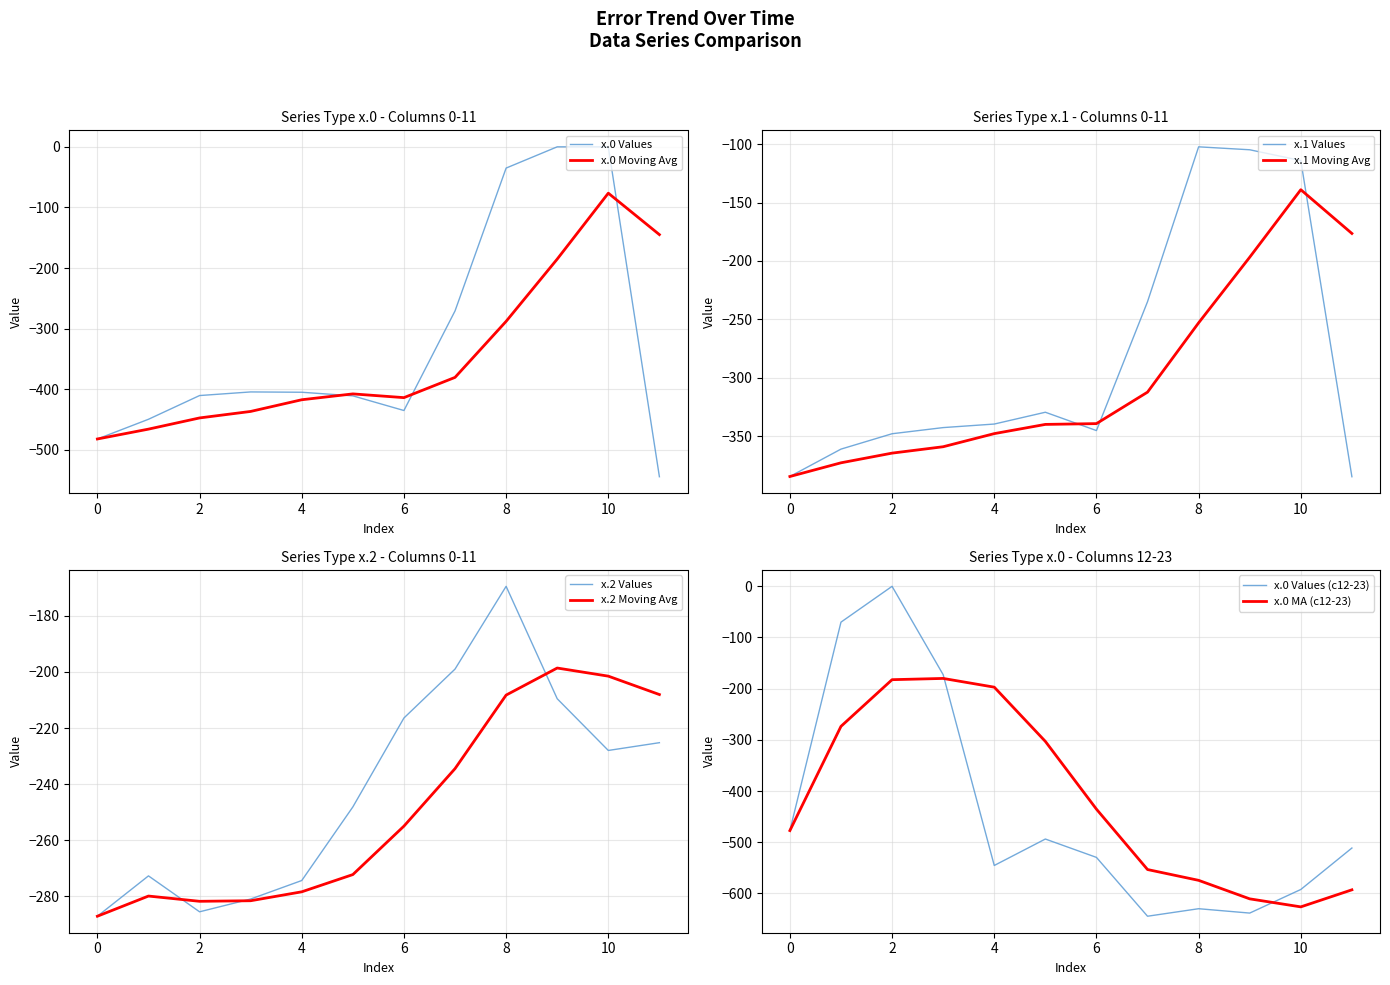

Is it true that x.0 Values equals -100.9 at 0?

False